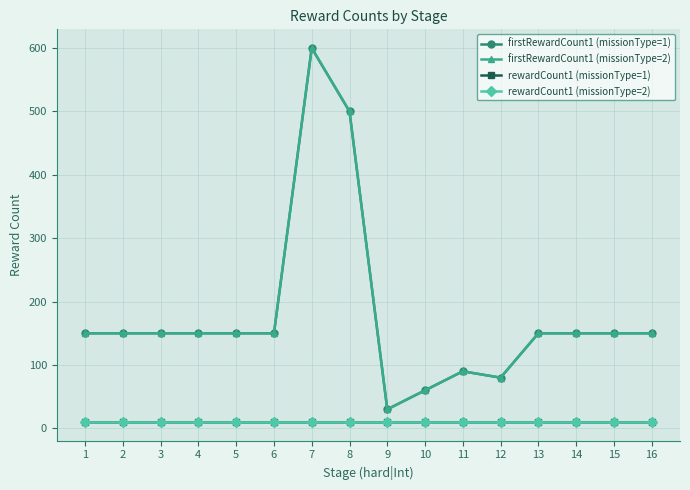

What is the average value of the rewardCount1 (missionType=2) series?

10